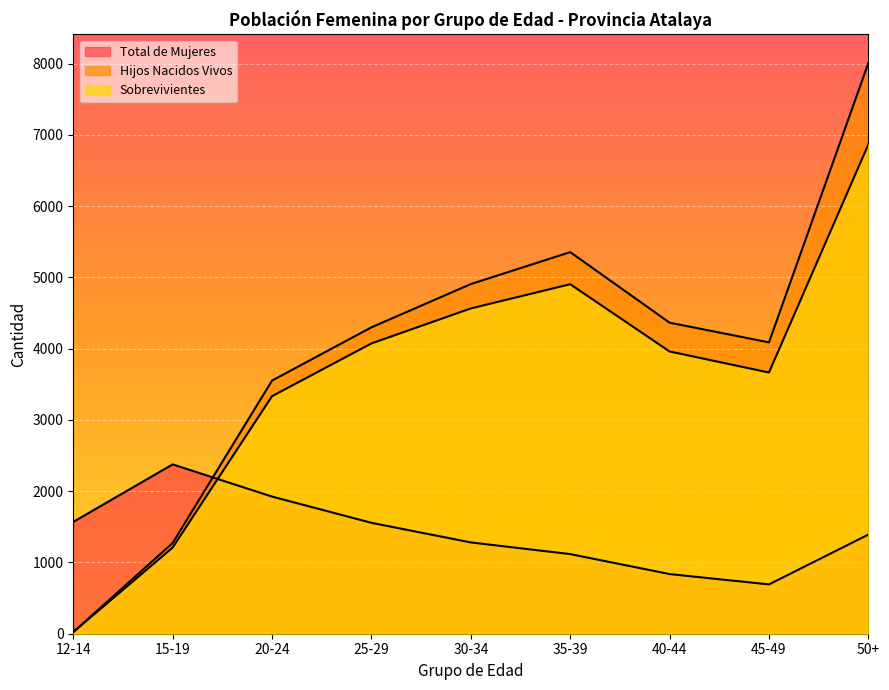

The value of Sobrevivientes at 20-24 is 3333. True or false?

True